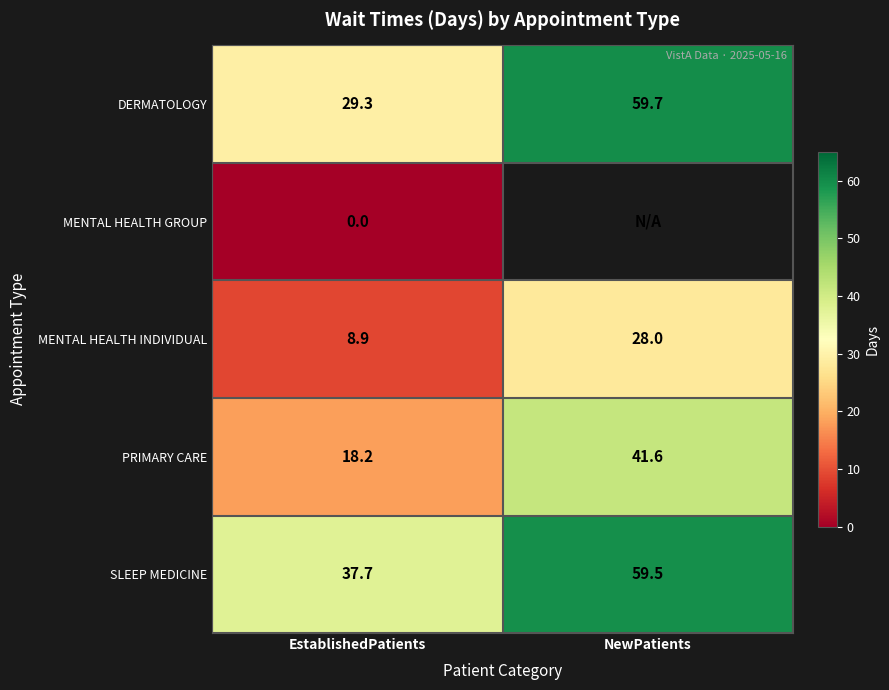

Which category has the highest value across all series?

NewPatients